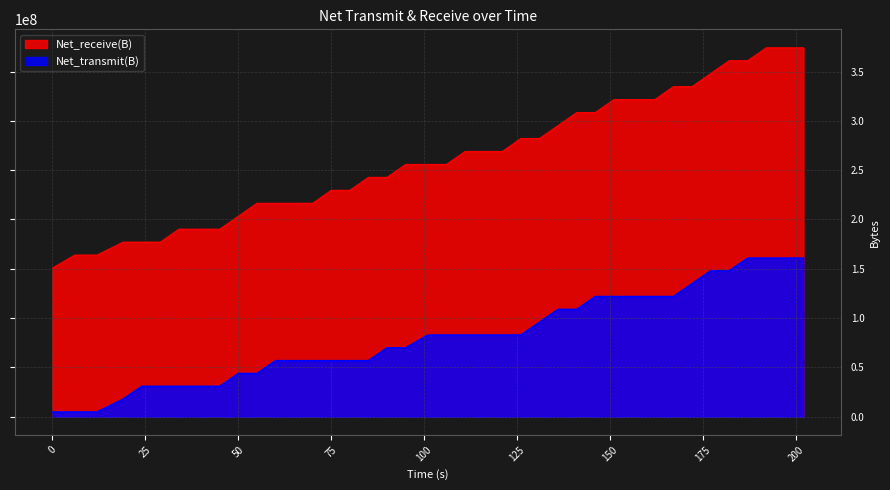

Which series has the widest spread of values?

Net_receive(B)